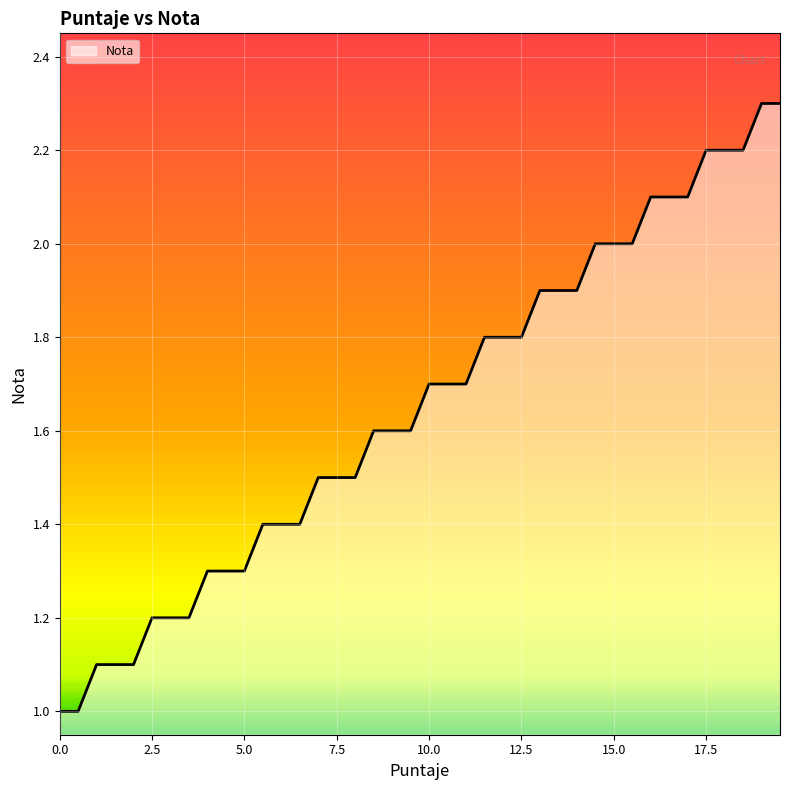

What is the smallest value displayed?

1.0